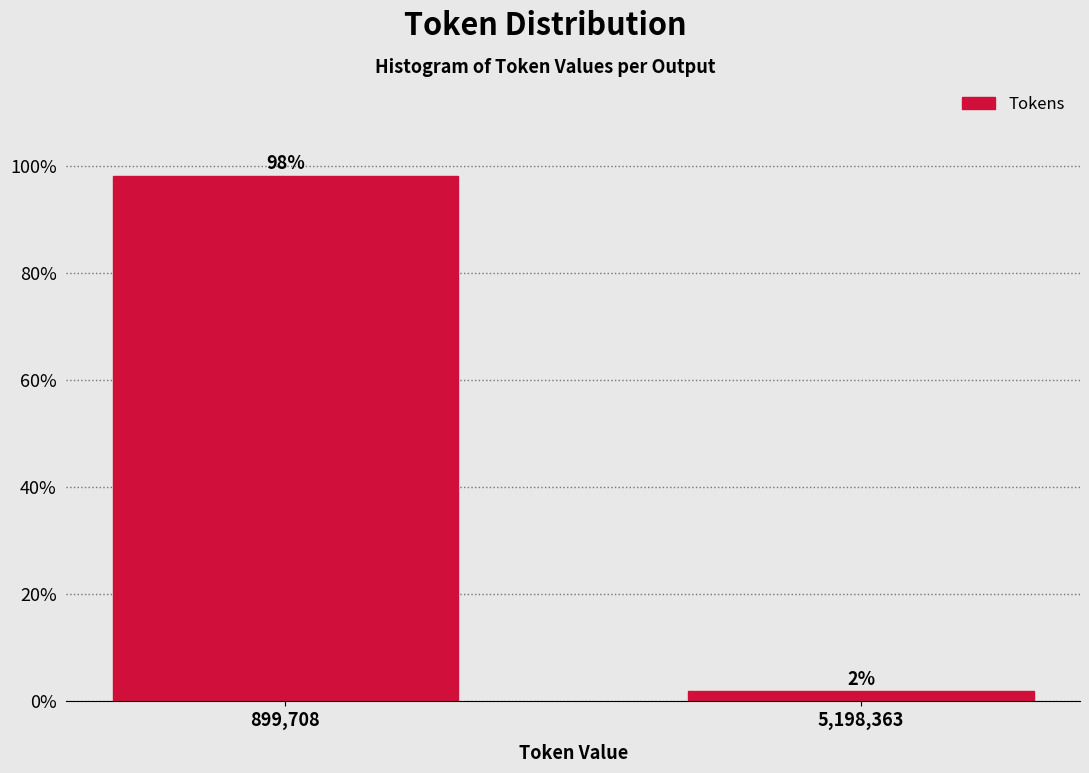

What is the label of the 1st bar from the right?

5,198,363